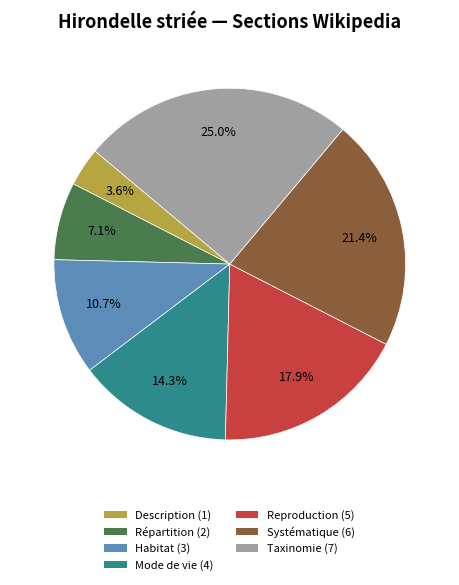

Between Répartition and Reproduction, which is larger?

Reproduction